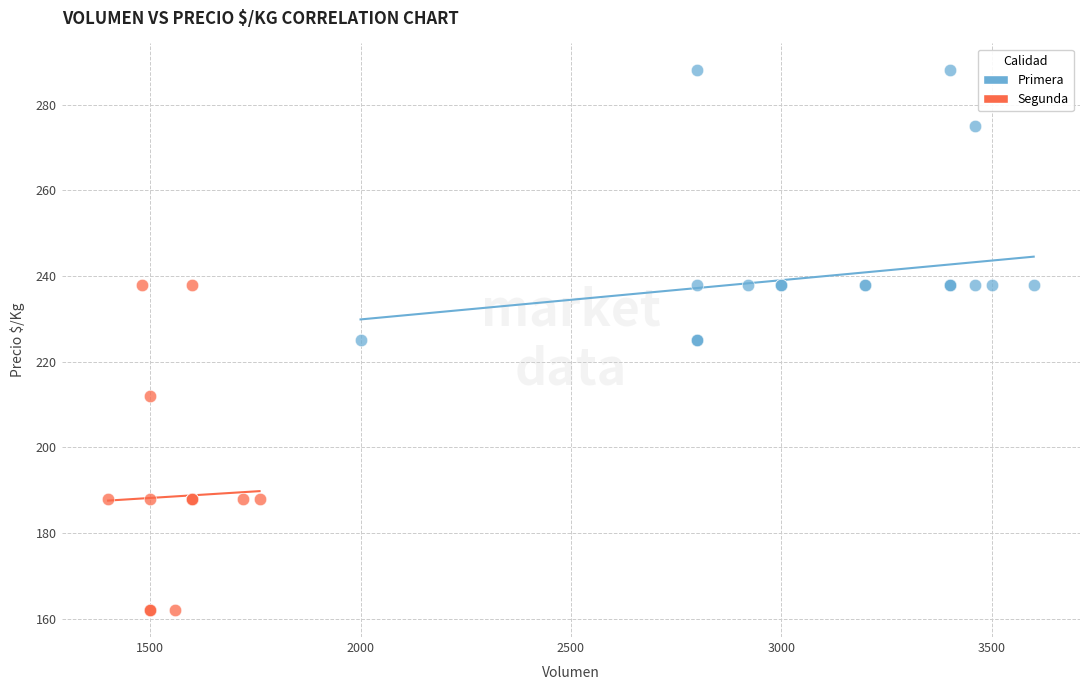

Which series has the largest Y range (max minus min)?

Segunda